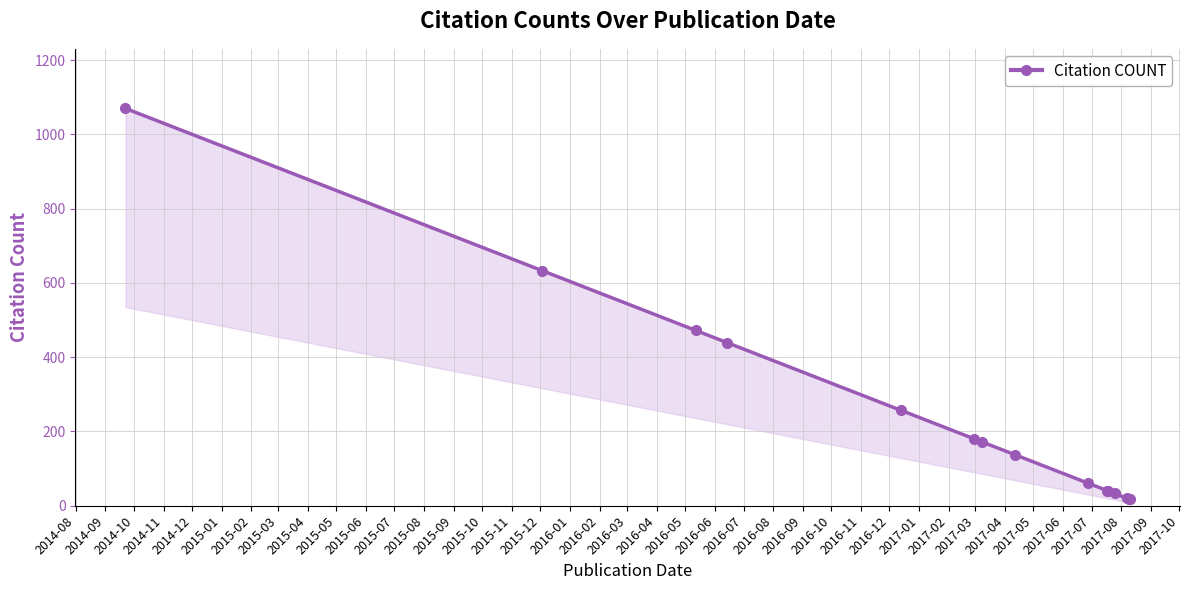

Does the chart display data point markers on the line(s)?

Yes